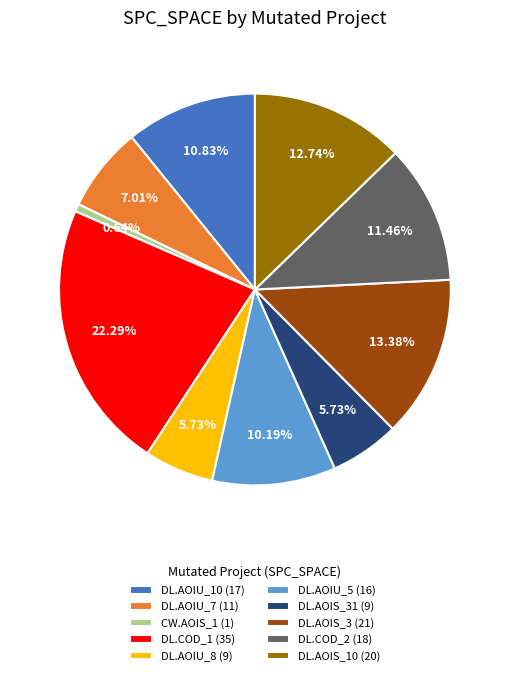

Do DL.AOIS_10 (20) and DL.COD_2 (18) together represent more than half of the pie?

No